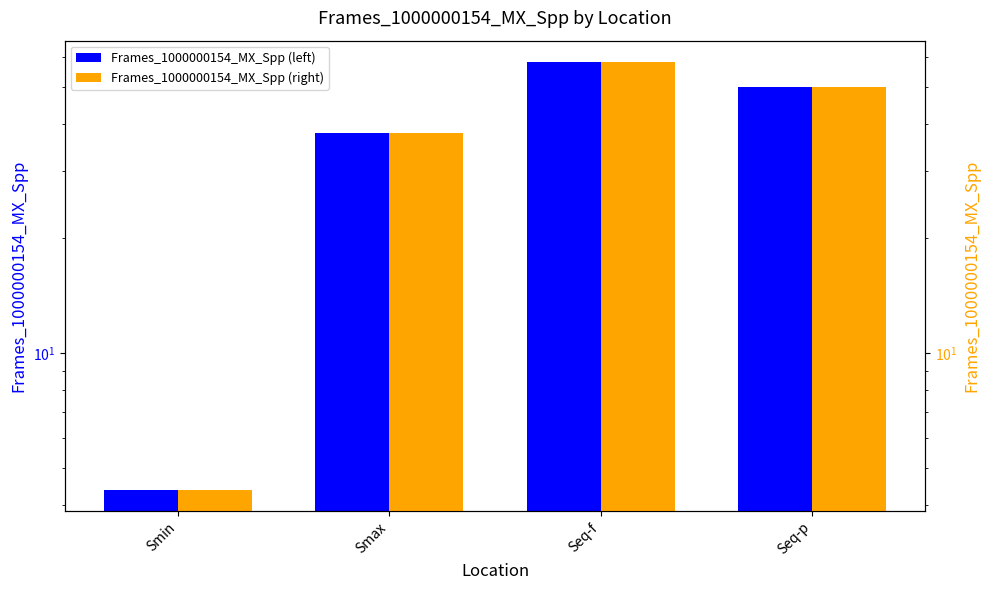

Is the value of Frames_1000000154_MX_Spp (left) at Smax greater than the value of Frames_1000000154_MX_Spp (right) at Smin?

Yes